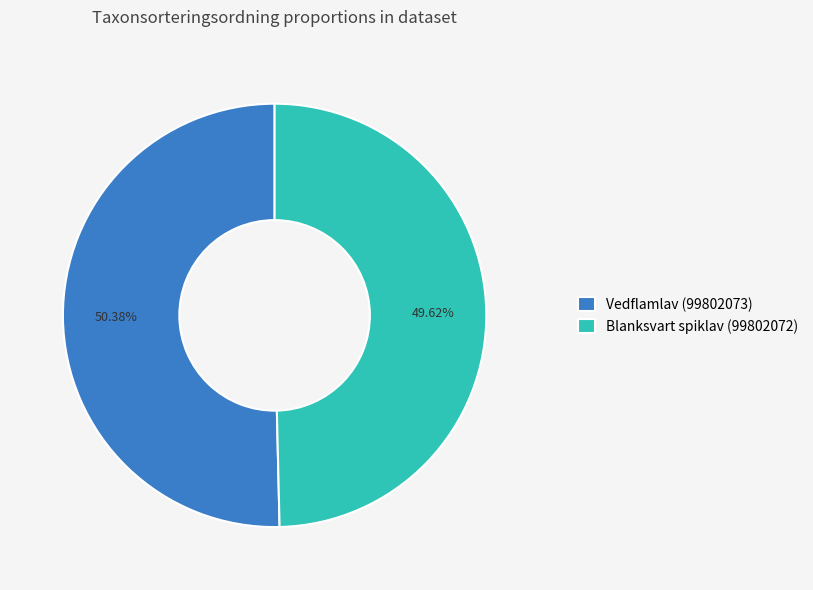

Which category has the smallest portion of the pie?

Blanksvart spiklav (99802072)